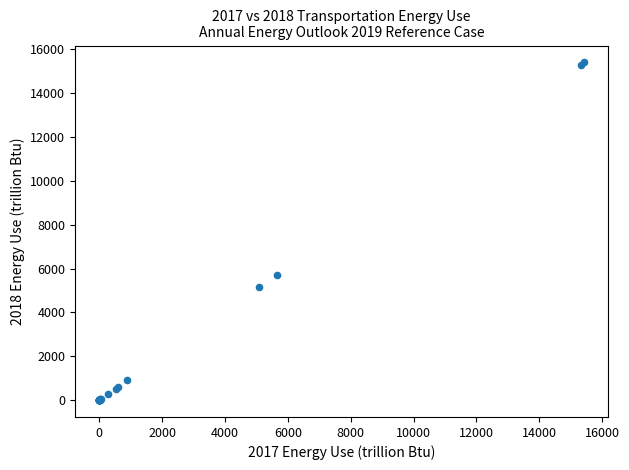

What Y value in the scatter plot is closest to 7702?

5725.3